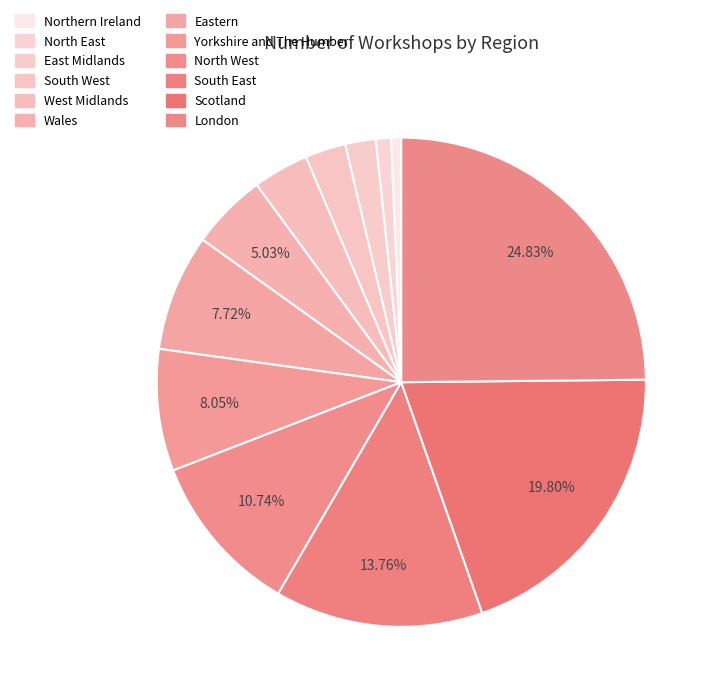

What percentage do Eastern and Yorkshire and The Humber together represent?

15.8%